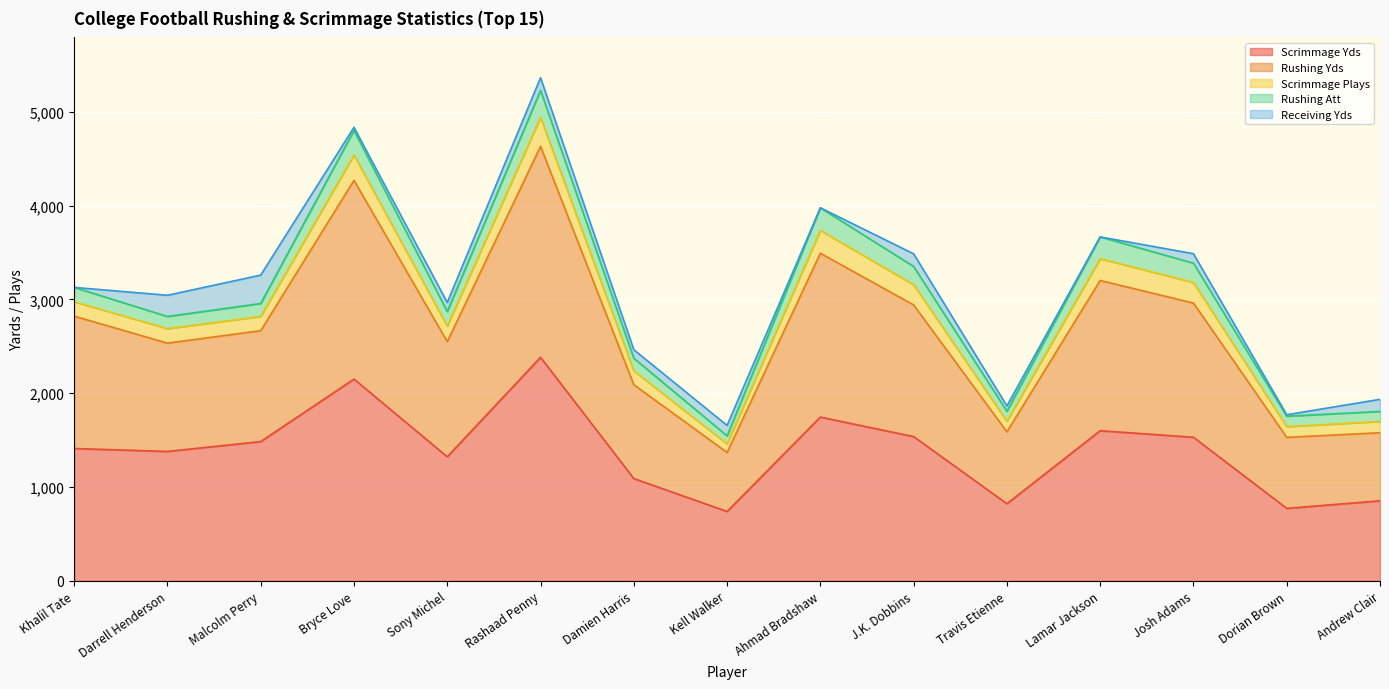

How many data points in Scrimmage Plays are above 154?

7